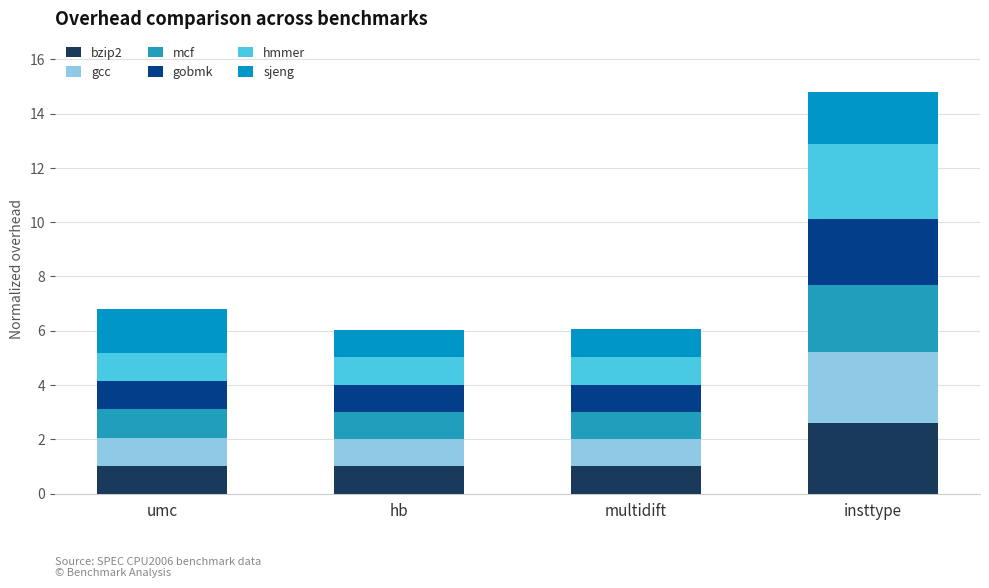

The value of hmmer at insttype is 1.2. True or false?

False